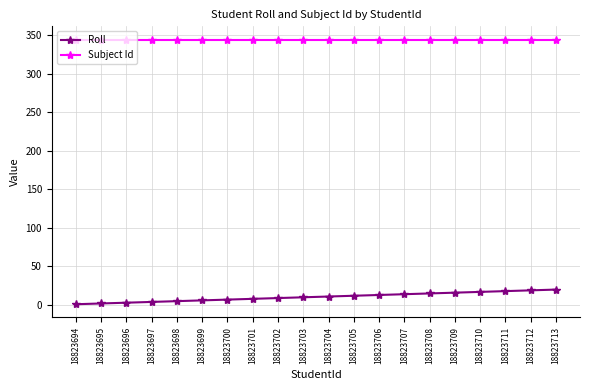

At 18823698, list the series in order from smallest to largest.

Roll, Subject Id